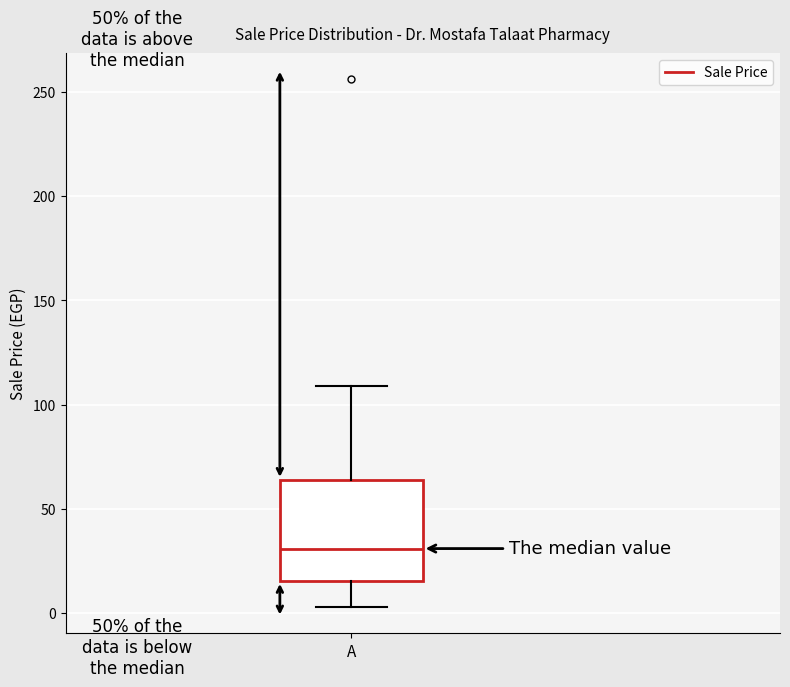

Transcribe this box plot: give where the median line is, the range the box spans, and where the two whiskers end, as read against the y-axis. The values are not printed on the chart, so give them approximately, as read against the axis.

median 30, box 15 to 65, whiskers 5 to 110